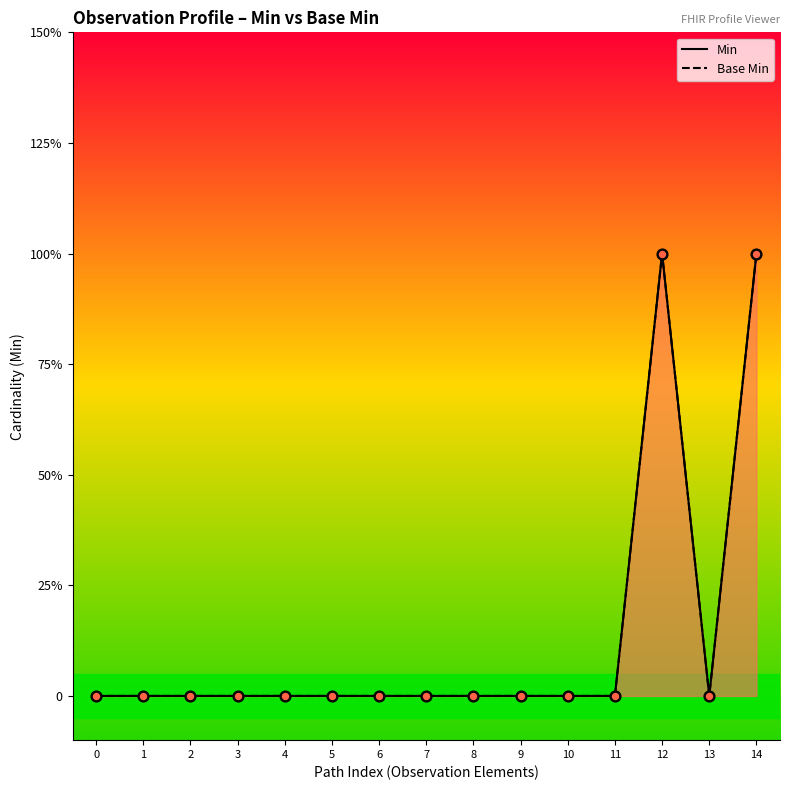

Which series has the largest total across all categories?

Min